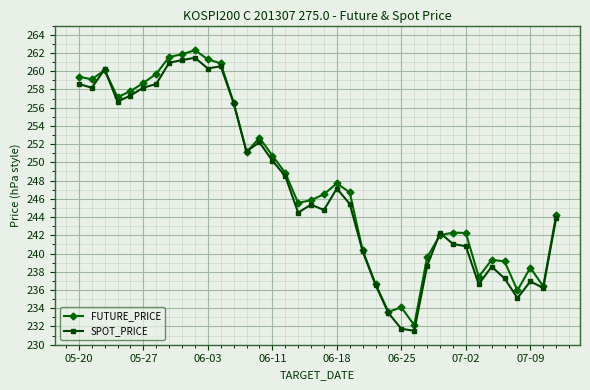

What is the maximum value for FUTURE_PRICE?

262.3